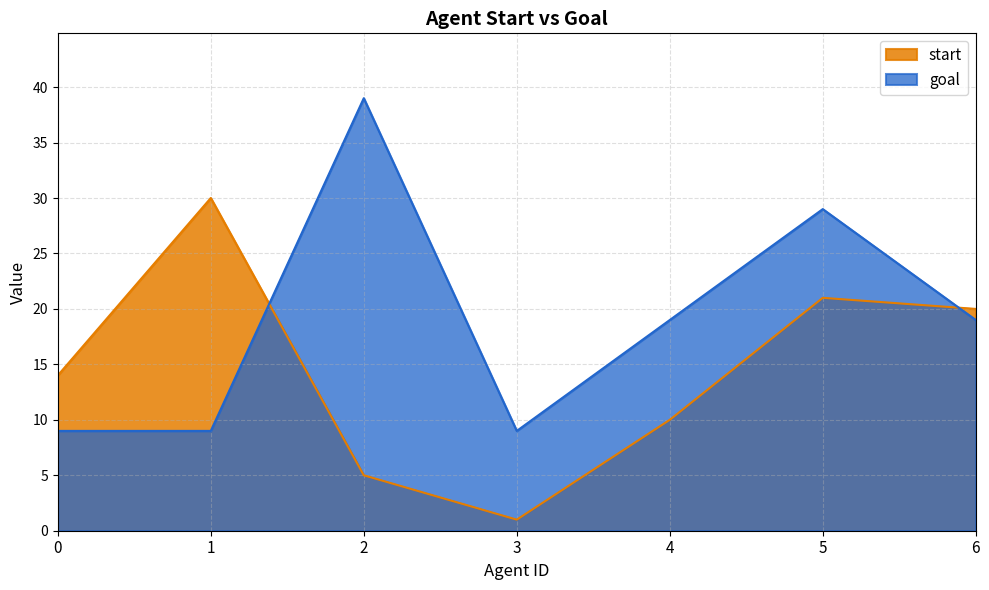

What is the difference between the second highest and second lowest values in the start series?

16